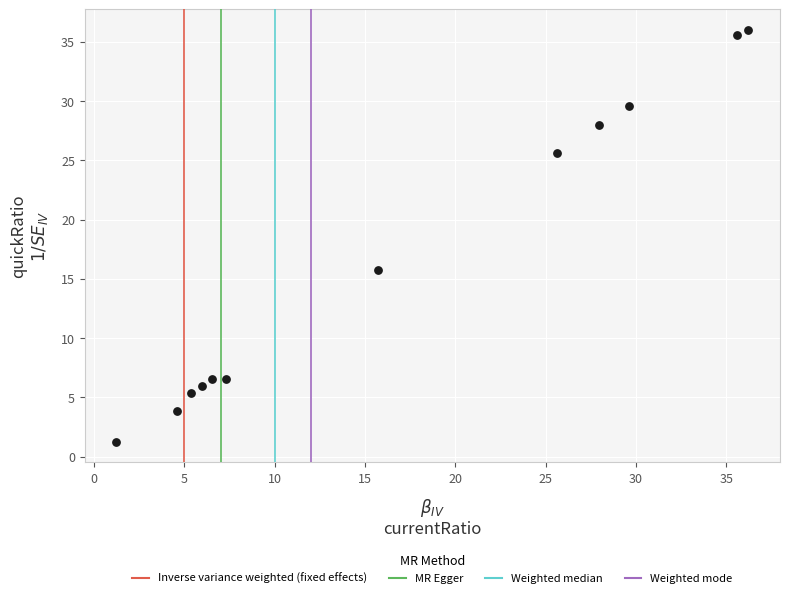

What is the average Y value?

16.7